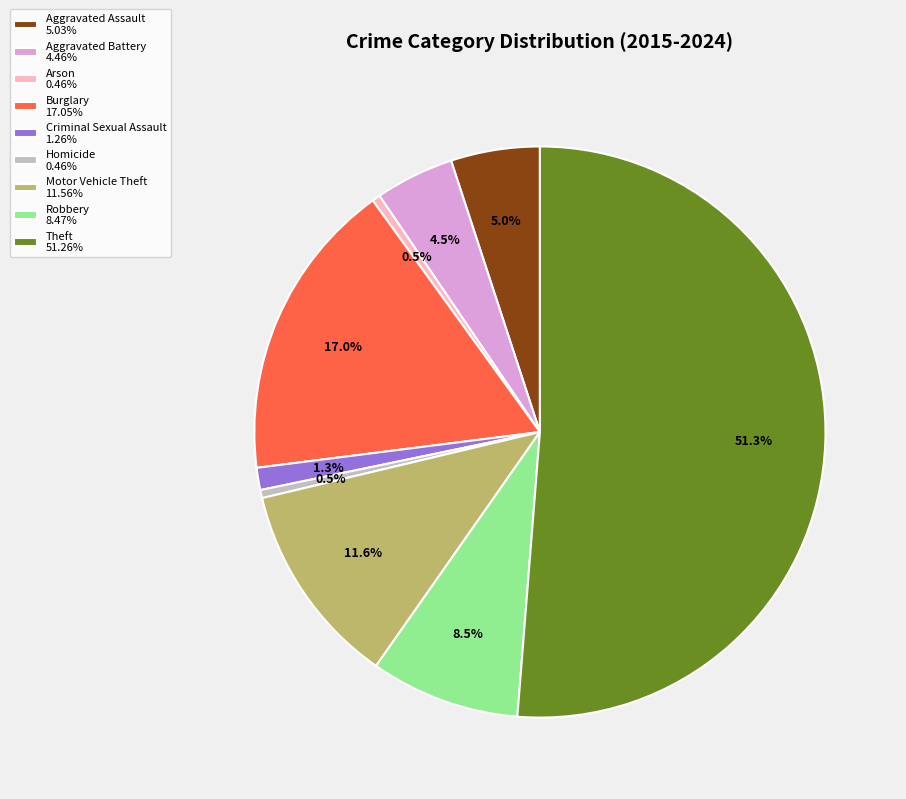

The Burglary slice represents 17% of the pie. True or false?

True